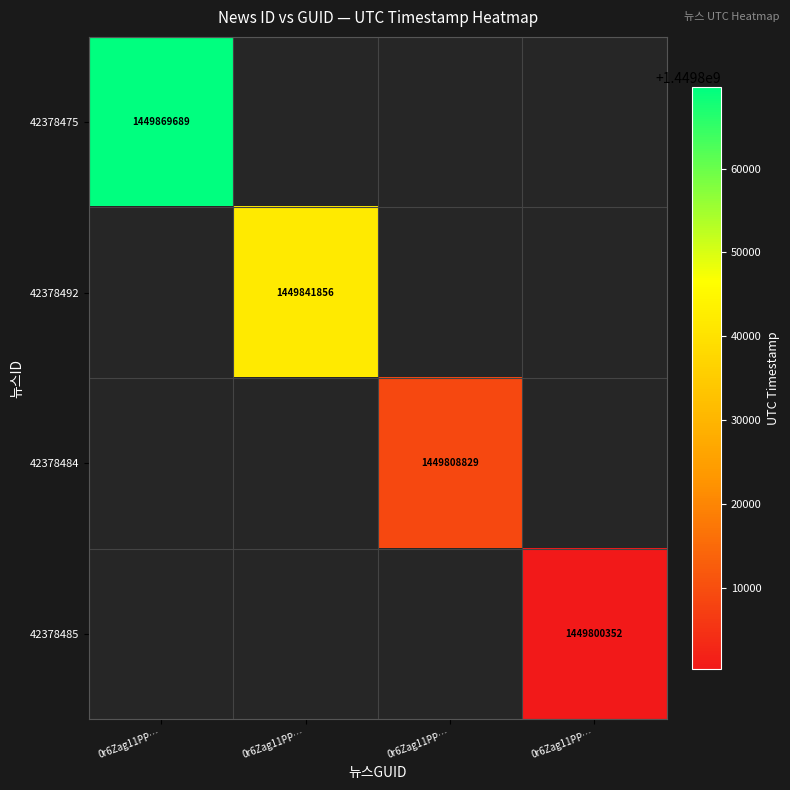

List the series in order of their overall mean, highest first.

42378475, 42378492, 42378484, 42378485